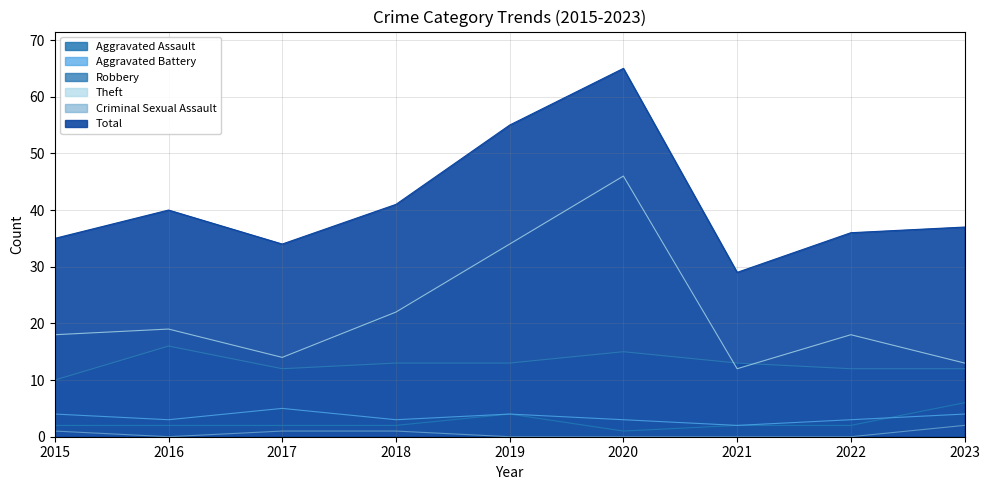

How many lines are shown in the chart?

6